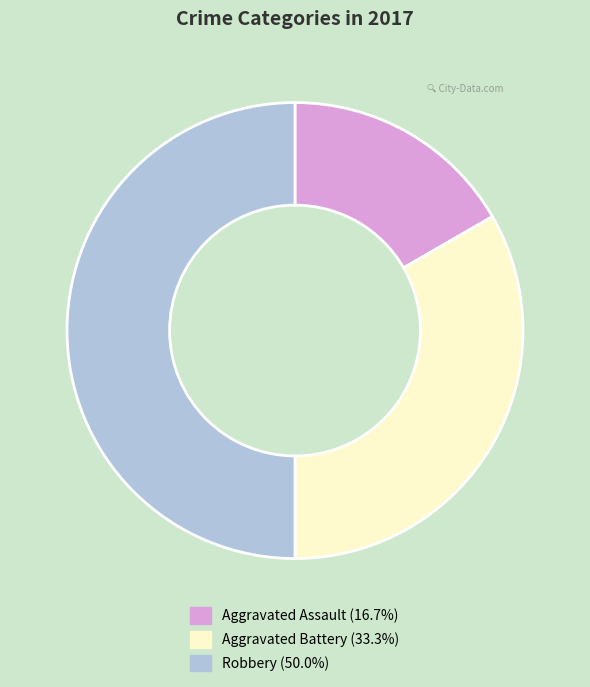

Is it true that Aggravated Battery is 24% of the pie?

False